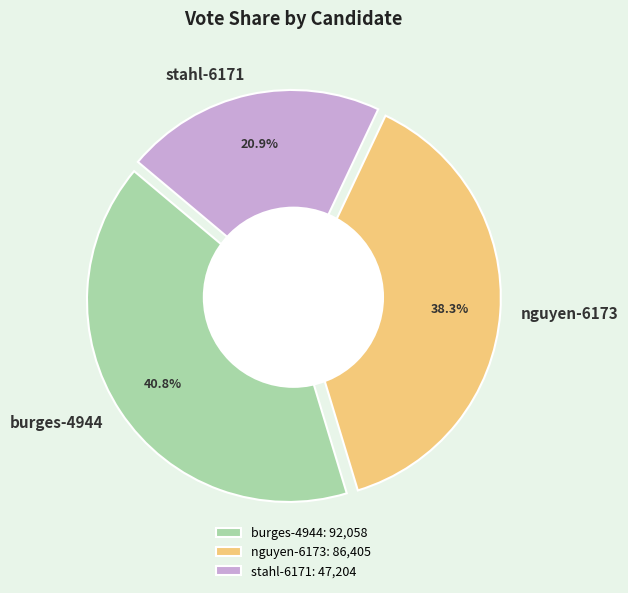

To the nearest percent, what is the difference between the largest and smallest slice percentages?

20%